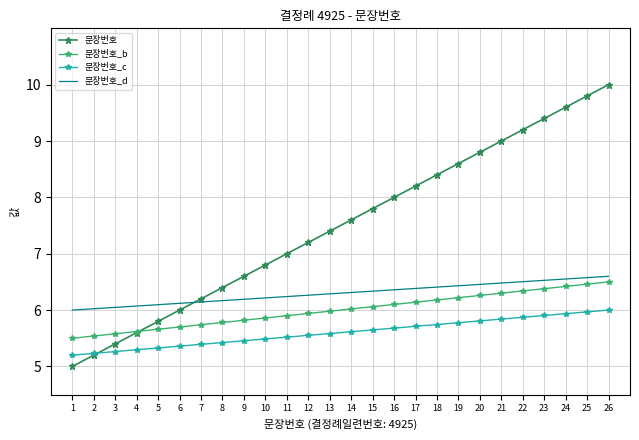

Rank the series at 13 from lowest to highest value.

문장번호_c, 문장번호_b, 문장번호_d, 문장번호